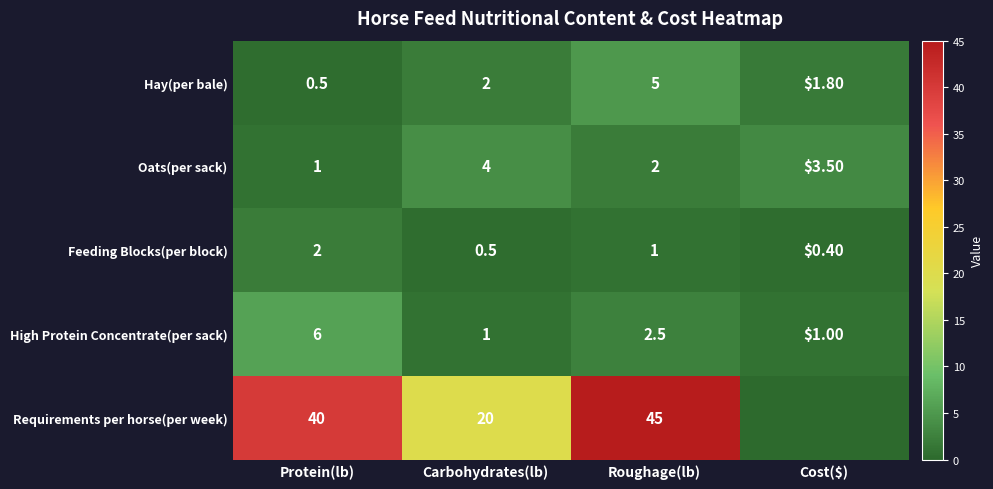

What is the spread (max minus min) of values at Protein(lb)?

39.5